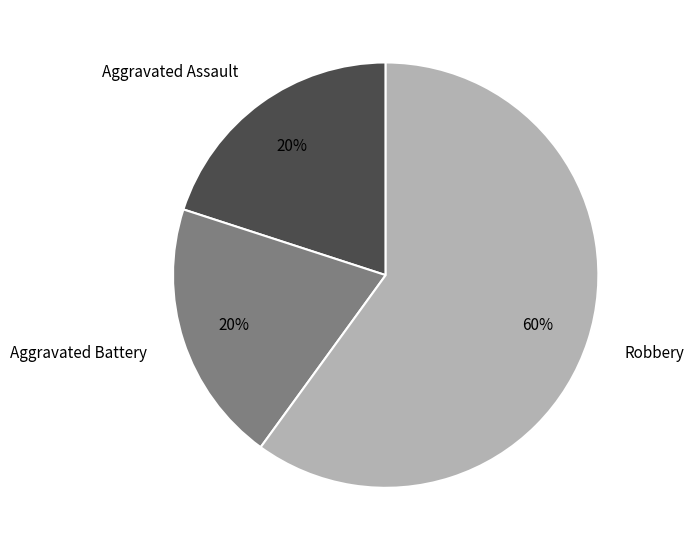

Combined, do Robbery and Aggravated Assault account for over 50%?

Yes